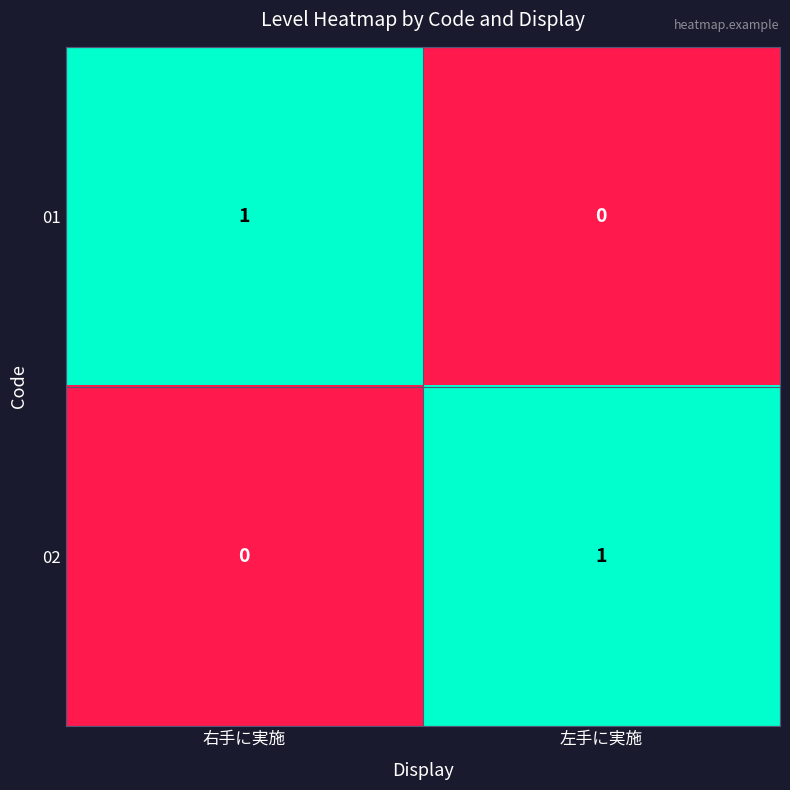

Is the value of 01 at 左手に実施 greater than the value of 02 at 左手に実施?

No